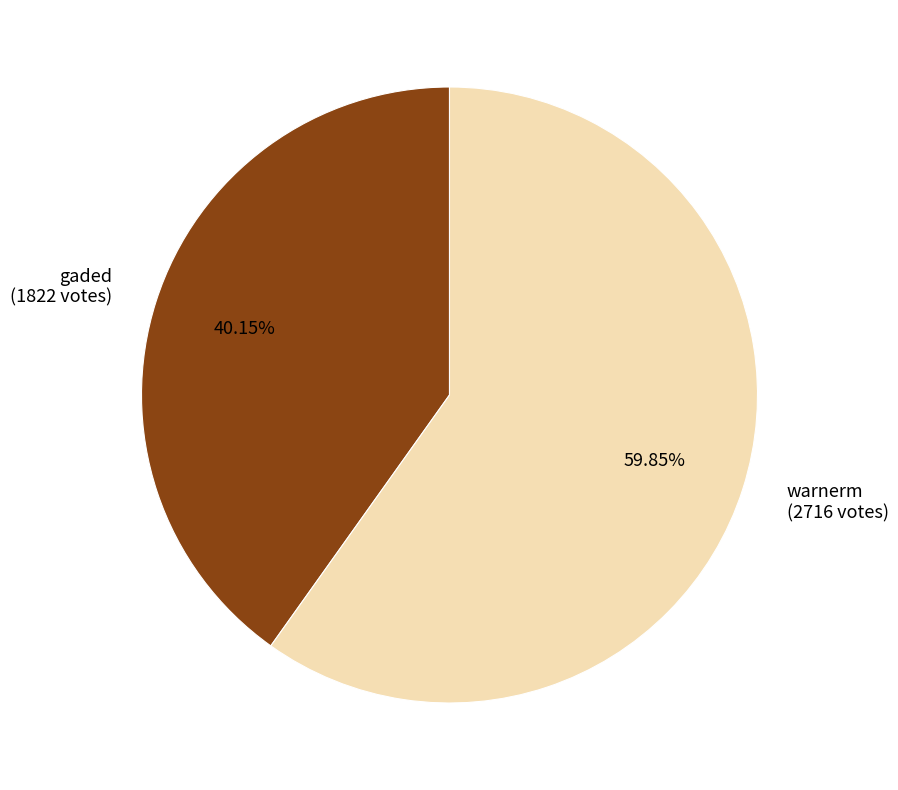

True or false: gaded accounts for 25% of the total.

False